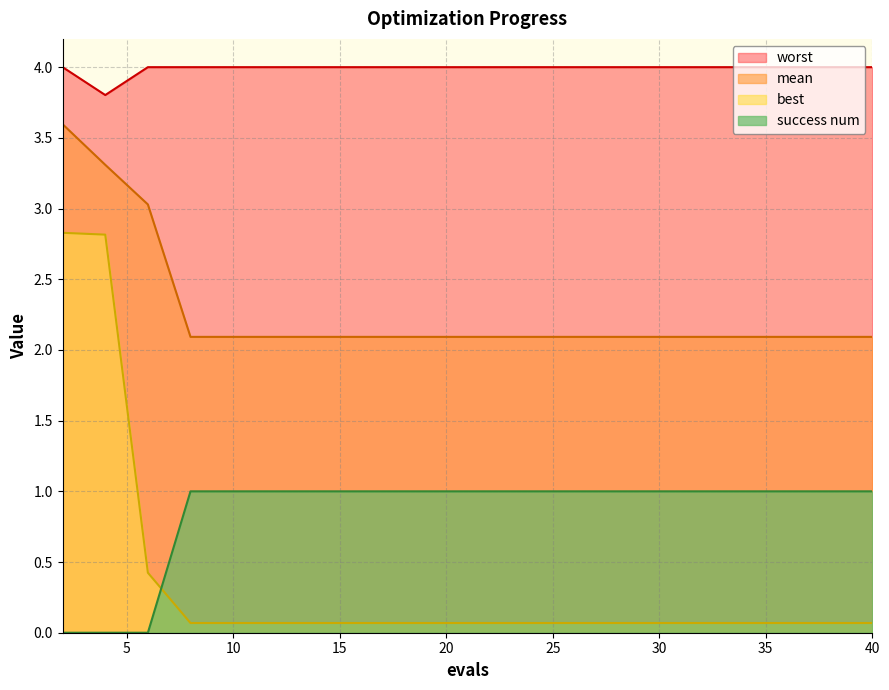

Reading right to left, list all the values displayed in this chart.

mean: 40=2.1	38=2.1	36=2.1	34=2.1	32=2.1	30=2.1	28=2.1	26=2.1	24=2.1	22=2.1	20=2.1	18=2.1	16=2.1	14=2.1	12=2.1	10=2.1	8=2.1	6=3.0	4=3.3	2=3.6
best: 40=0.1	38=0.1	36=0.1	34=0.1	32=0.1	30=0.1	28=0.1	26=0.1	24=0.1	22=0.1	20=0.1	18=0.1	16=0.1	14=0.1	12=0.1	10=0.1	8=0.1	6=0.4	4=2.8	2=2.8
worst: 40=4.0	38=4.0	36=4.0	34=4.0	32=4.0	30=4.0	28=4.0	26=4.0	24=4.0	22=4.0	20=4.0	18=4.0	16=4.0	14=4.0	12=4.0	10=4.0	8=4.0	6=4.0	4=3.8	2=4.0
success num: 40=1.0	38=1.0	36=1.0	34=1.0	32=1.0	30=1.0	28=1.0	26=1.0	24=1.0	22=1.0	20=1.0	18=1.0	16=1.0	14=1.0	12=1.0	10=1.0	8=1.0	6=0.0	4=0.0	2=0.0